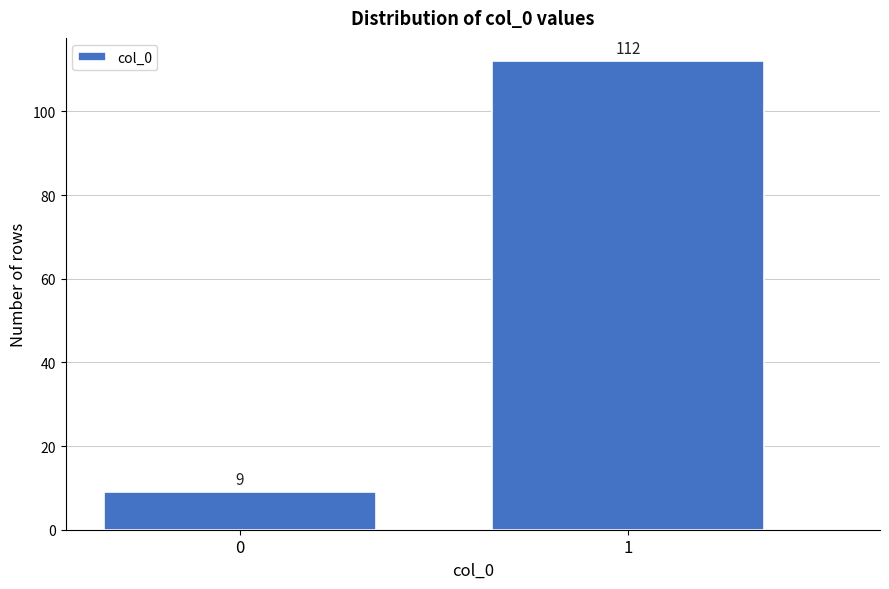

Reading left to right, extract all data points from this chart.

9	112